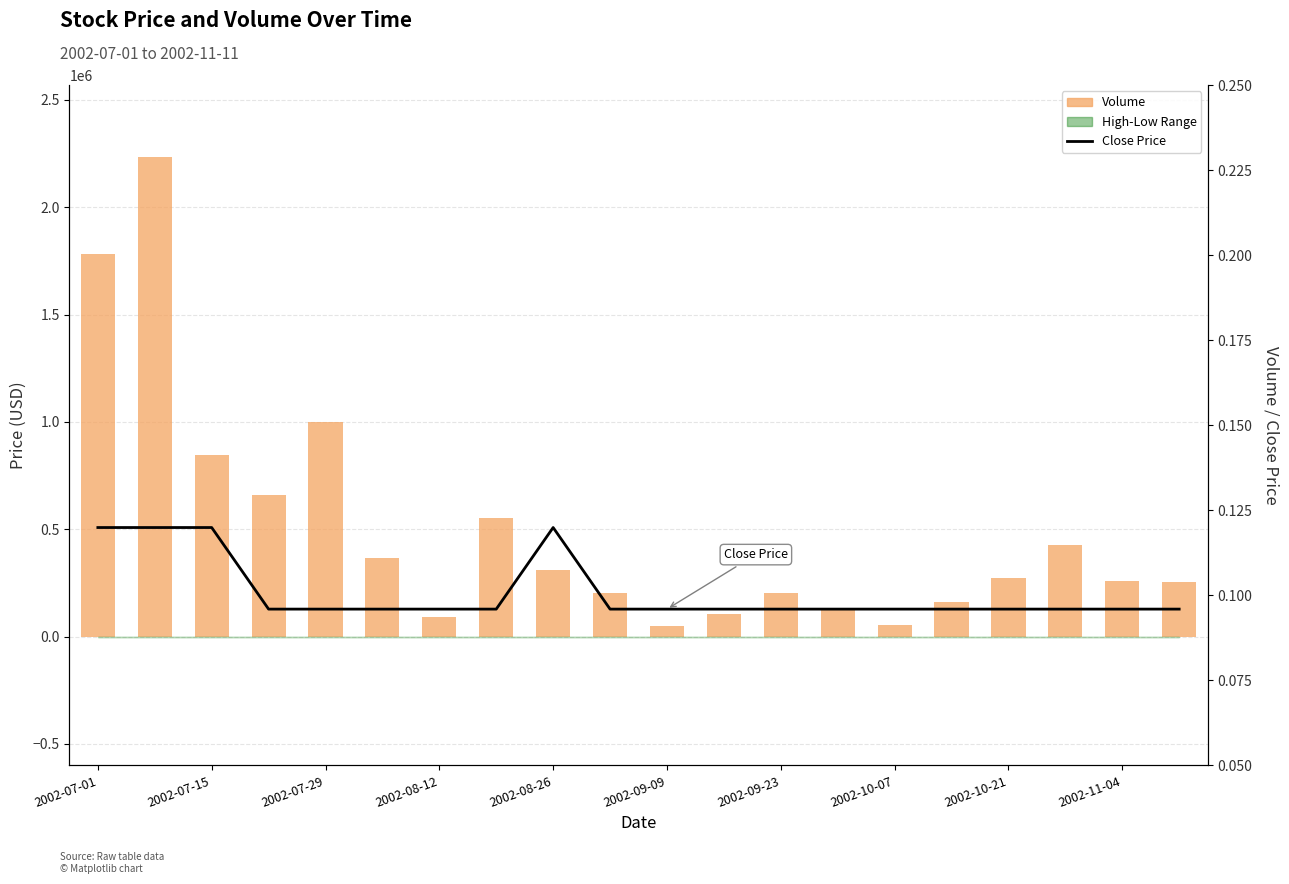

How many data points in Volume are above 270697?

9